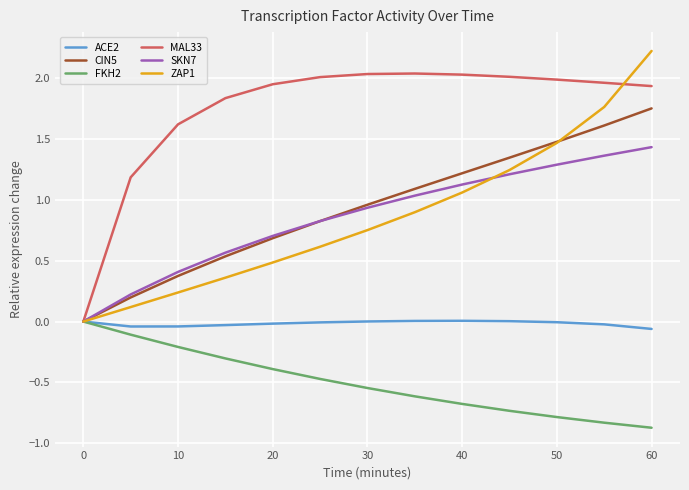

What is the smallest value displayed?

-0.9